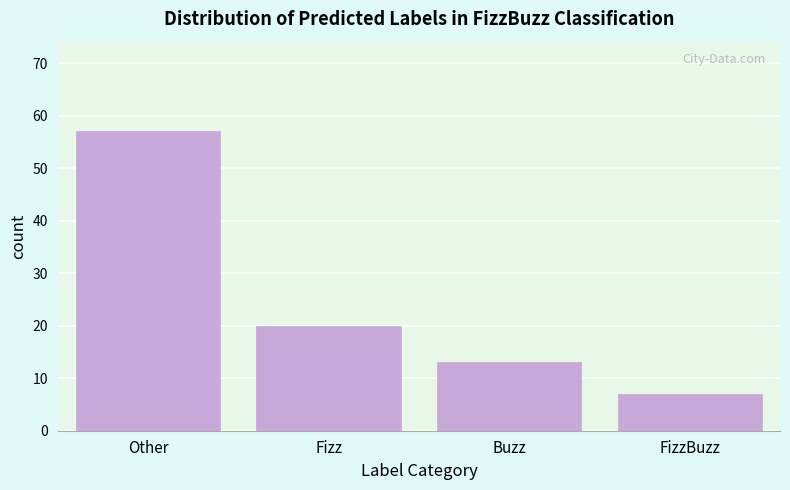

Reading left to right, transcribe all the data shown in this chart.

57	20	13	7